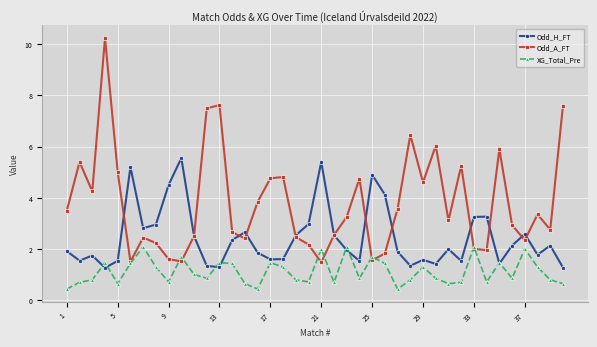

How many interior local valleys does the Odd_A_FT series have?

11